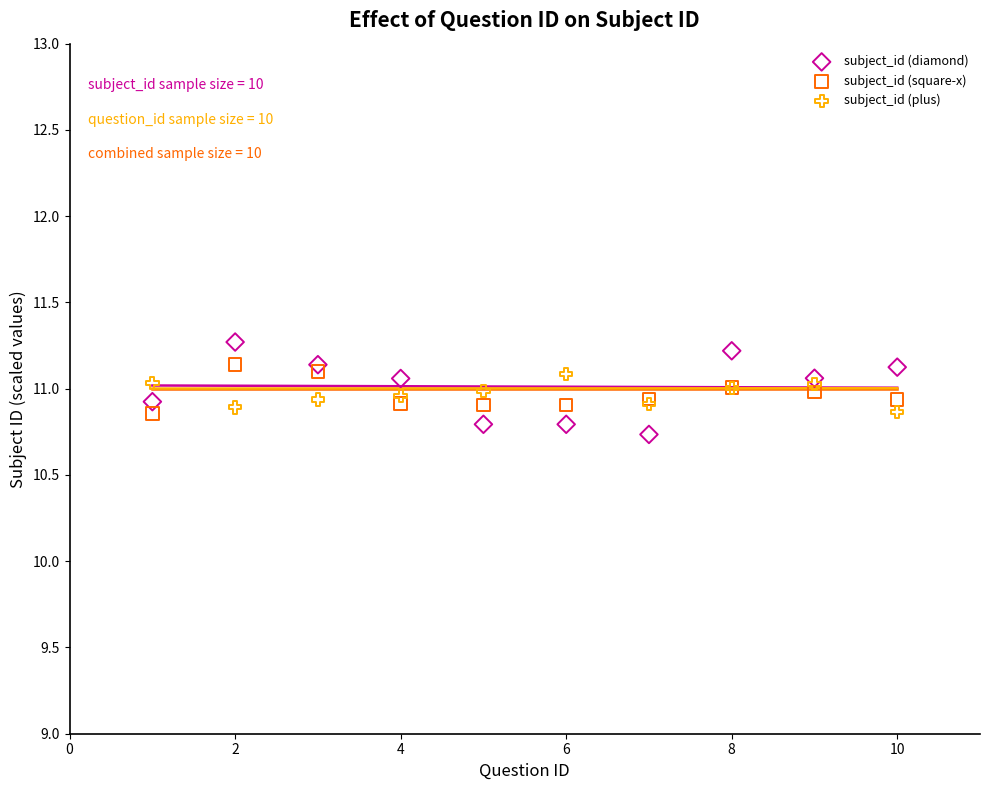

What is the X range (max minus min) for the scatter plot?

9.0